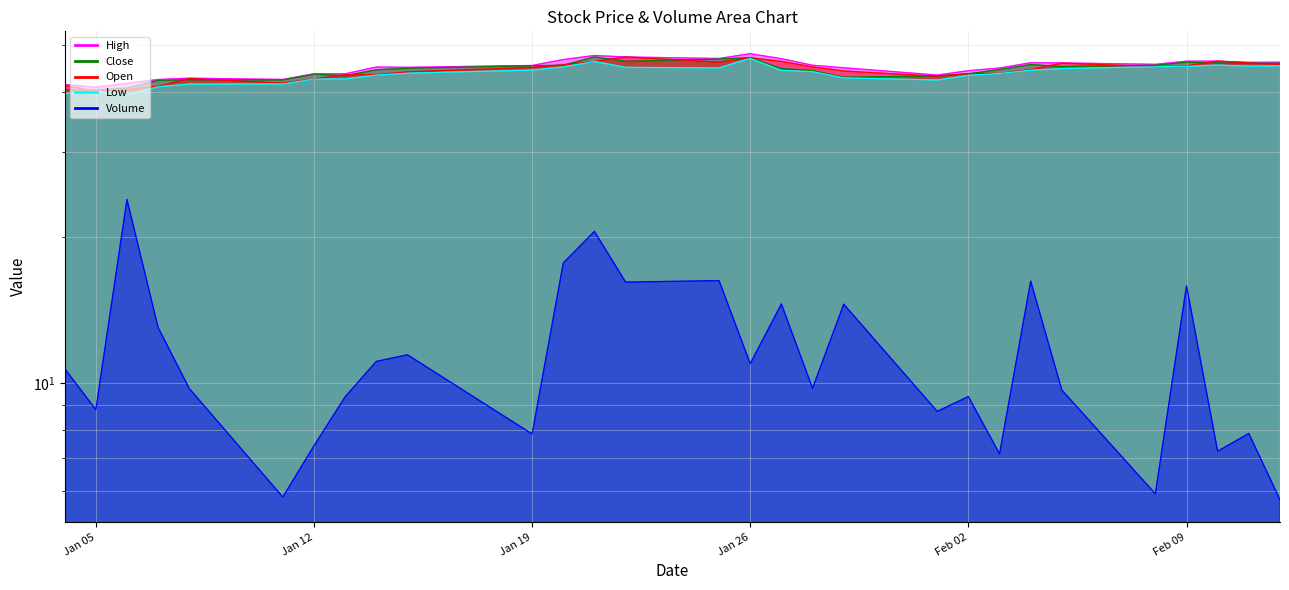

List the labels in order of Volume value, largest first.

2021-01-06, 2021-01-21, 2021-01-20, 2021-01-25, 2021-02-04, 2021-01-22, 2021-02-09, 2021-01-27, 2021-01-29, 2021-01-07, 2021-01-15, 2021-01-14, 2021-01-26, 2021-01-04, 2021-01-28, 2021-01-08, 2021-02-05, 2021-02-02, 2021-01-13, 2021-01-05, 2021-02-01, 2021-02-11, 2021-01-19, 2021-01-12, 2021-02-10, 2021-02-03, 2021-02-08, 2021-01-11, 2021-02-12